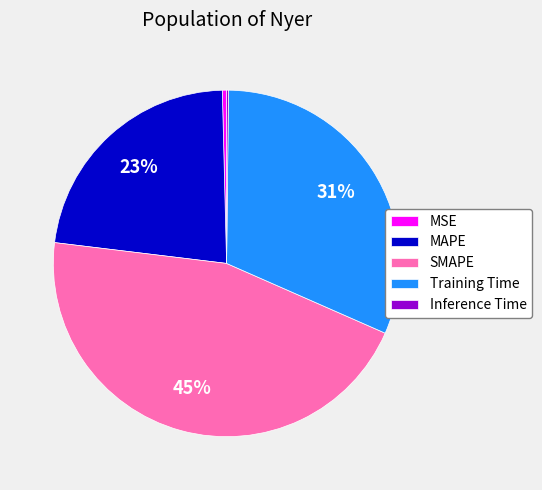

Does MAPE account for over 50% of the chart?

No